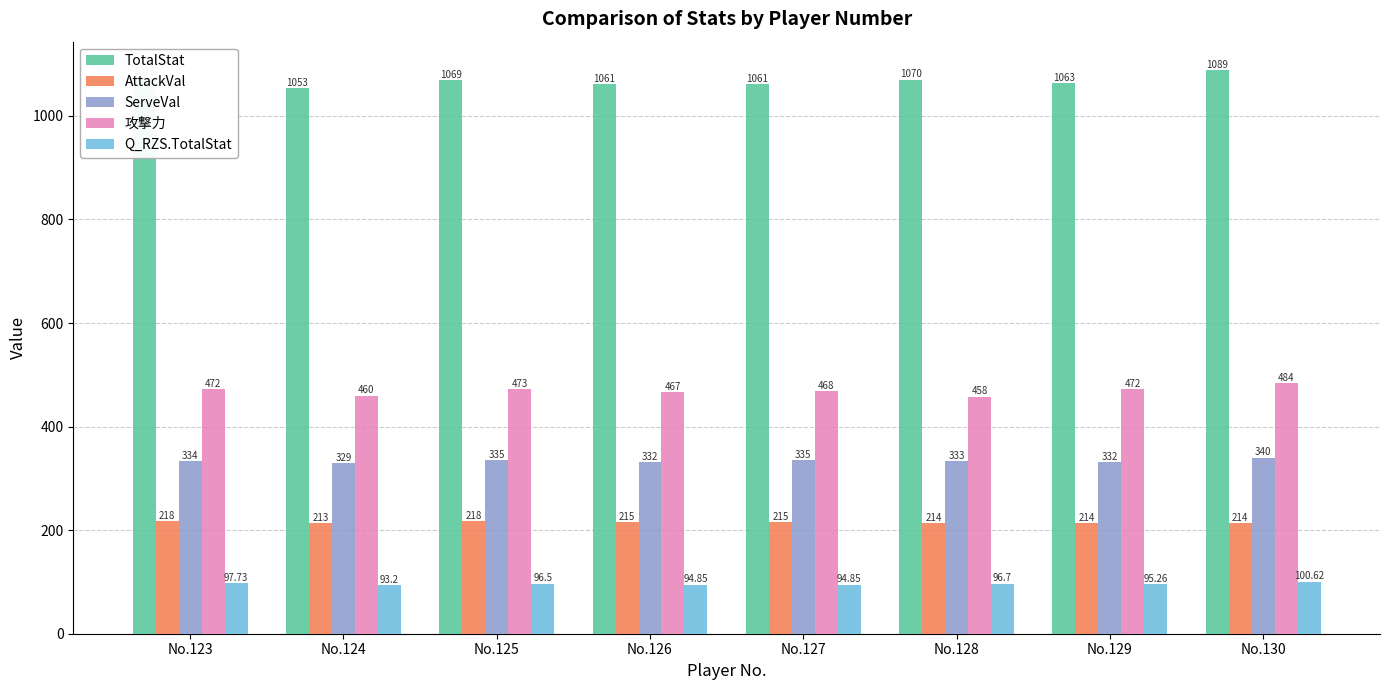

Count the number of categories in the chart.

8